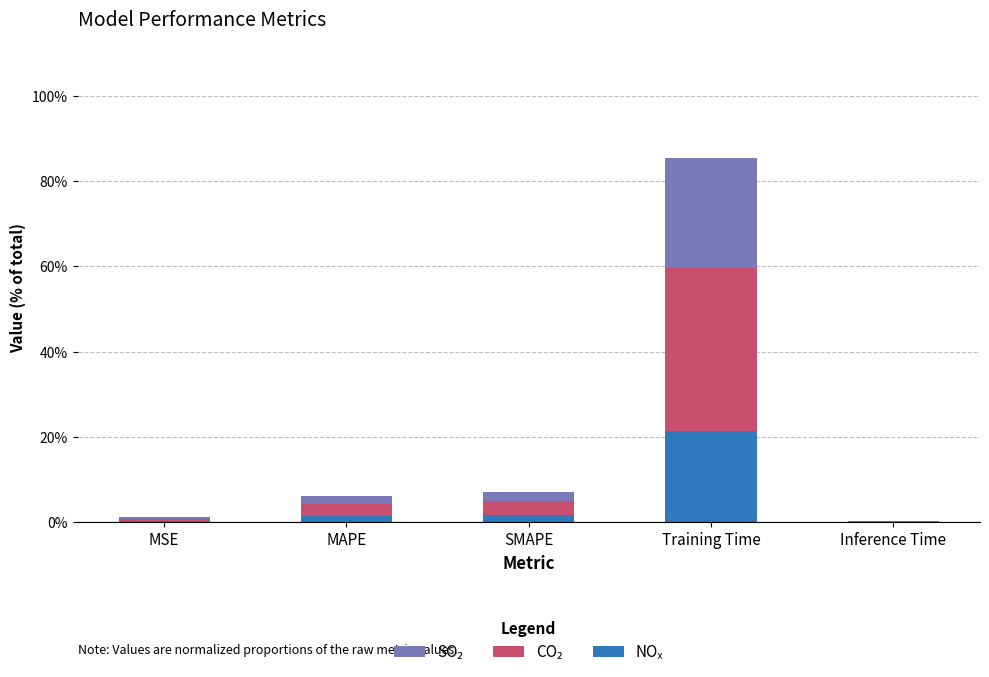

At which category is the sum across all series the highest?

Training Time